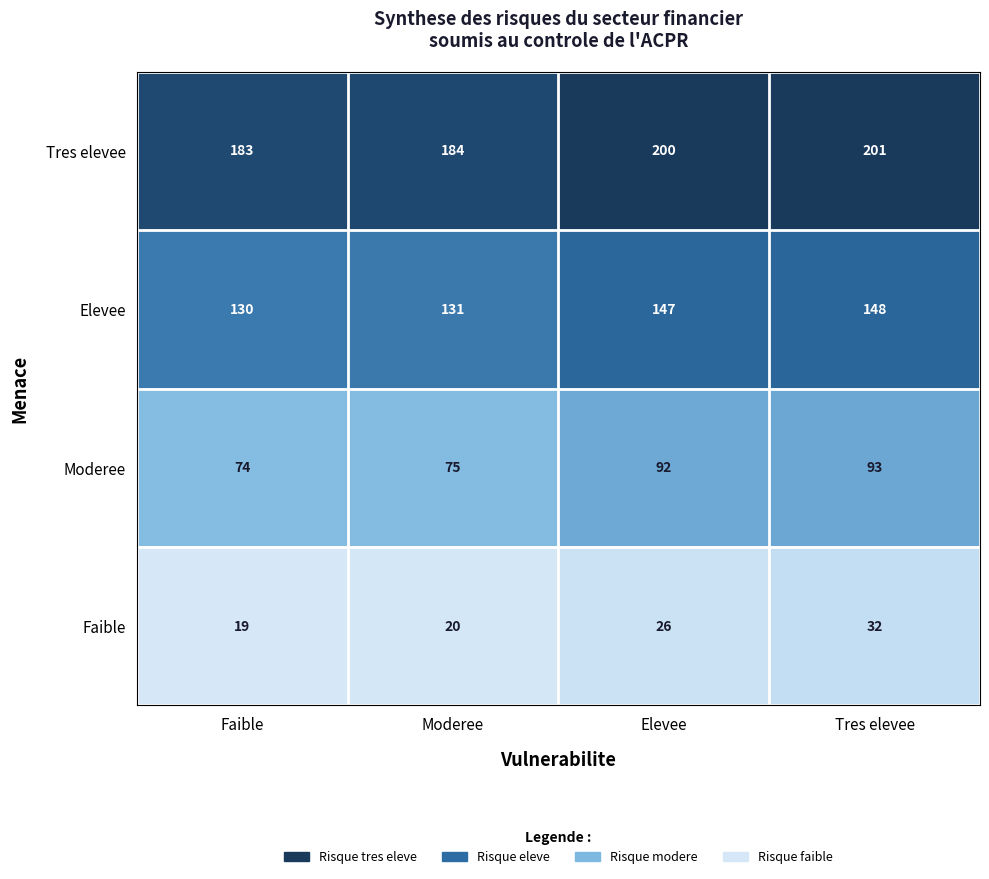

Is it true that Elevee equals 217 at Moderee?

False